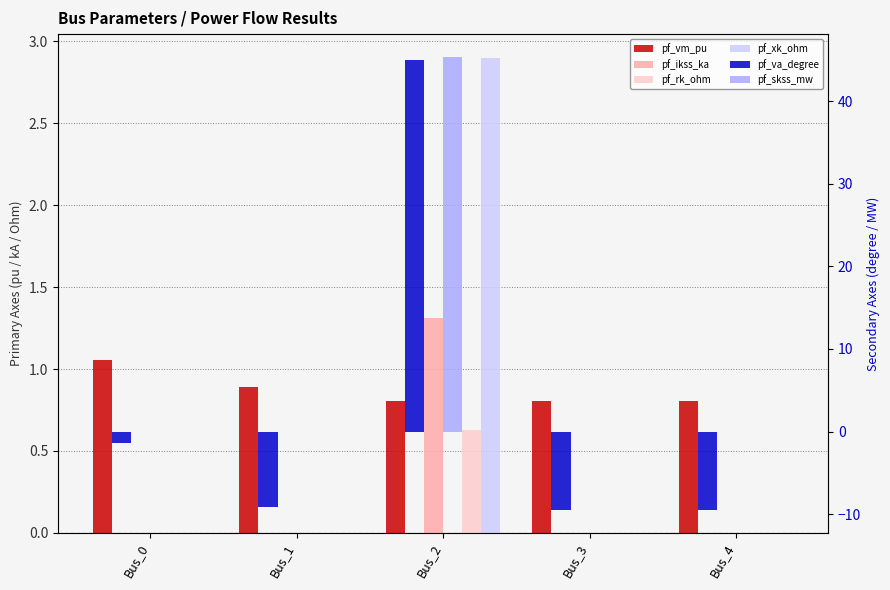

The pf_skss_mw series shows -14.7 at Bus_3. True or false?

False